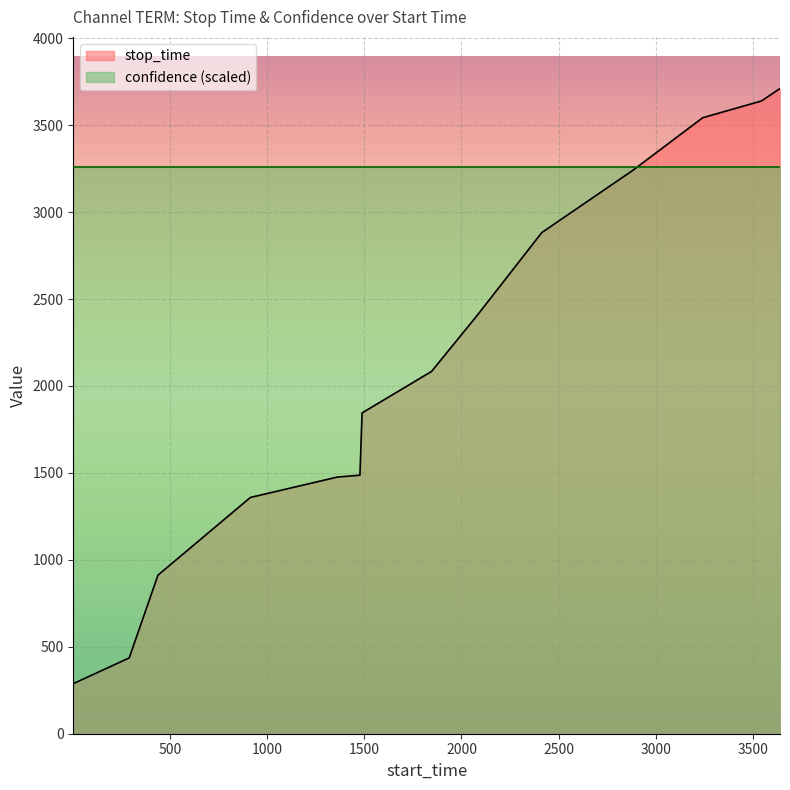

True or false: the data shows 1419 at 1846.

False